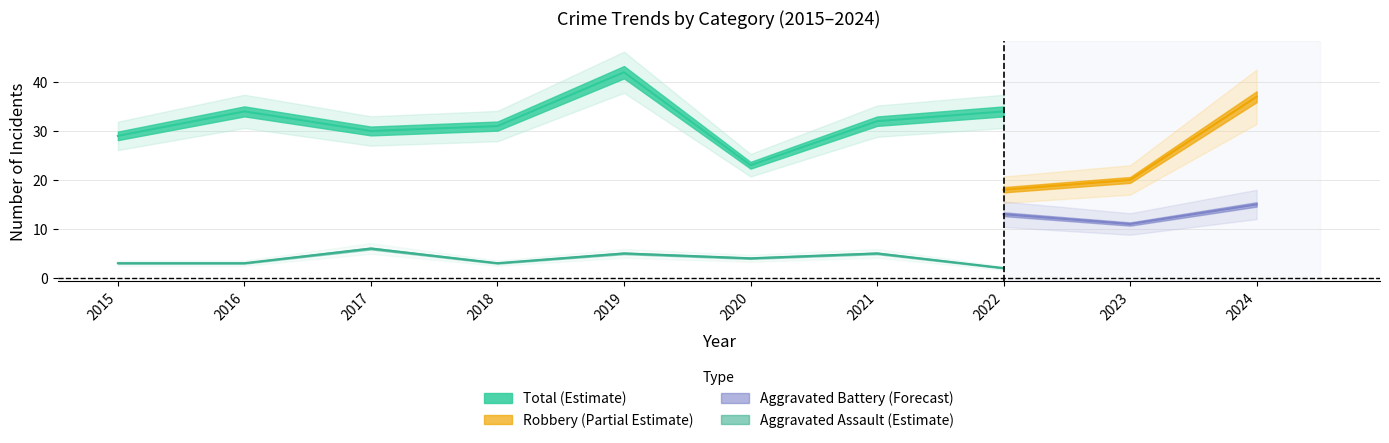

At which category does Aggravated Assault reach its first local peak?

2017